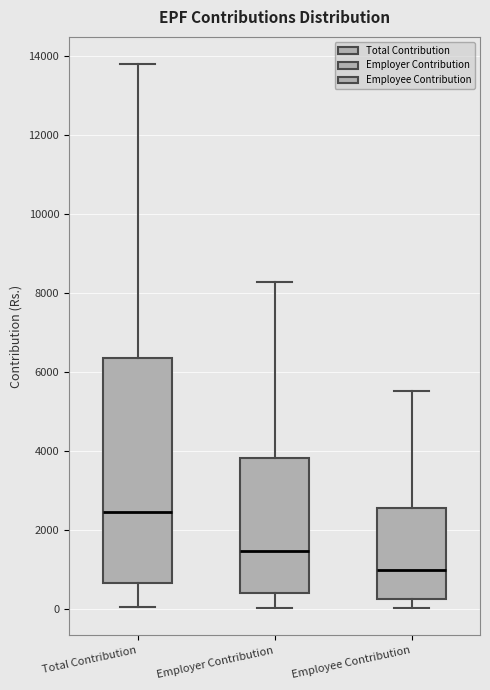

Where is the upper edge of the box for Total Contribution on the y-axis? The values are not printed on the chart, so give them approximately, as read against the axis.

6400